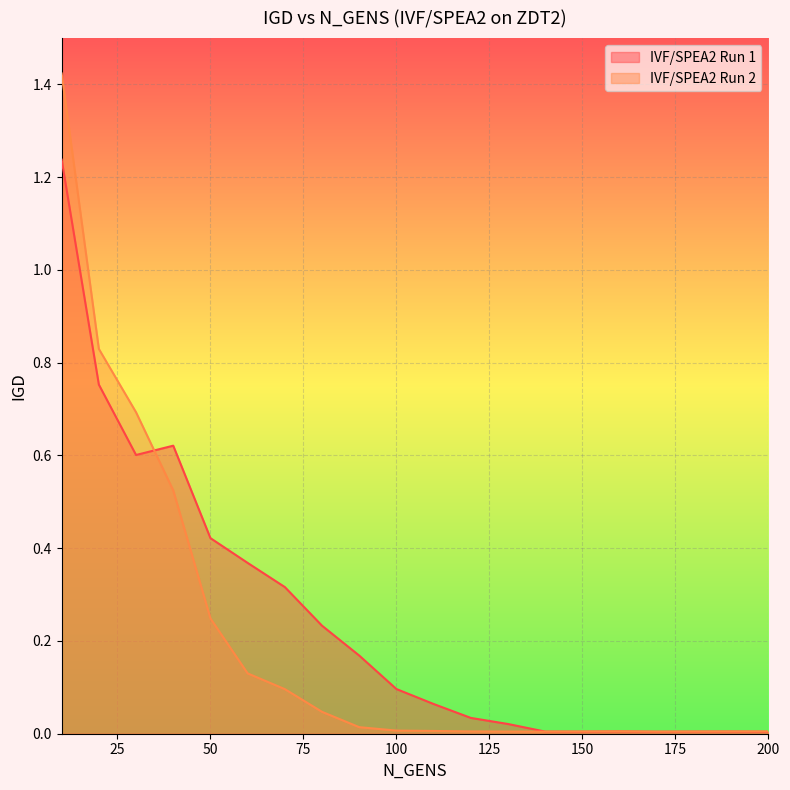

True or false: IVF/SPEA2 Run 2 and IVF/SPEA2 Run 1 intersect in this chart.

True